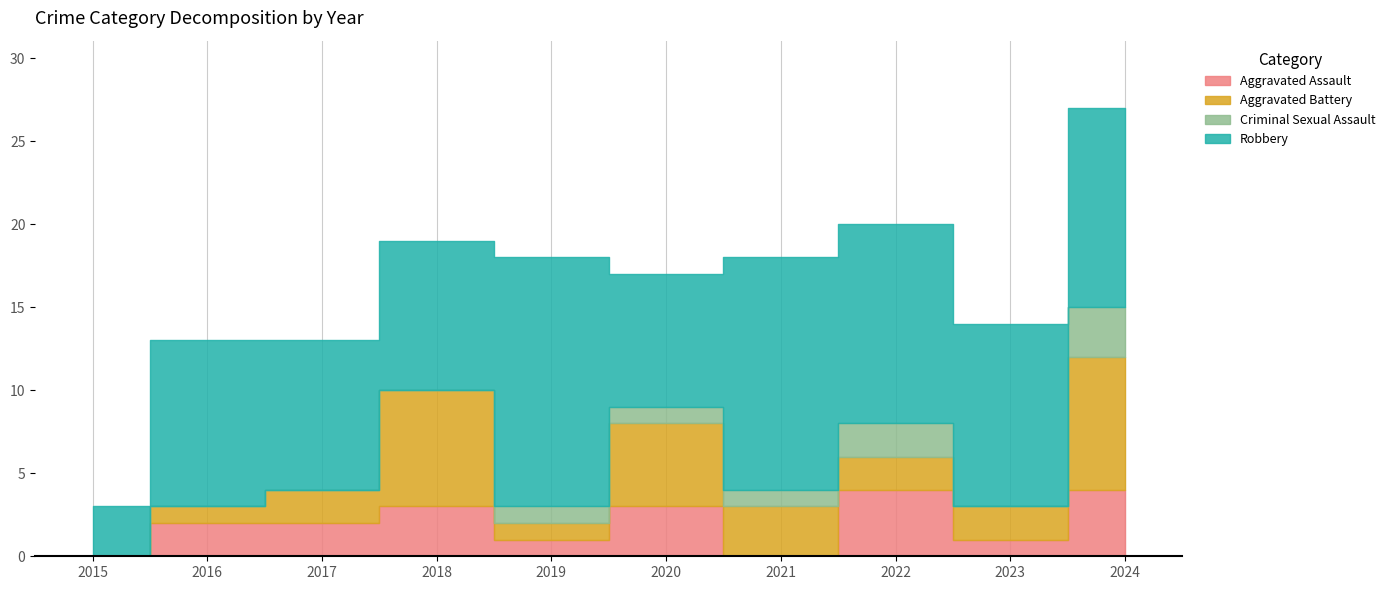

Does the chart display data point markers on the line(s)?

No